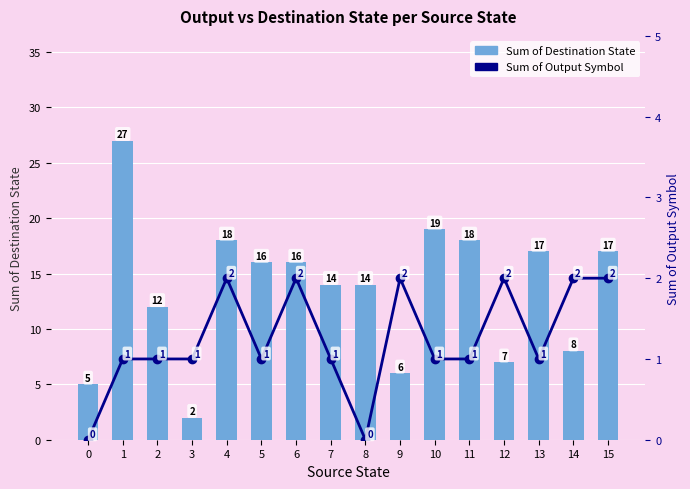

How many values in the Sum of Output Symbol series are below 1?

2